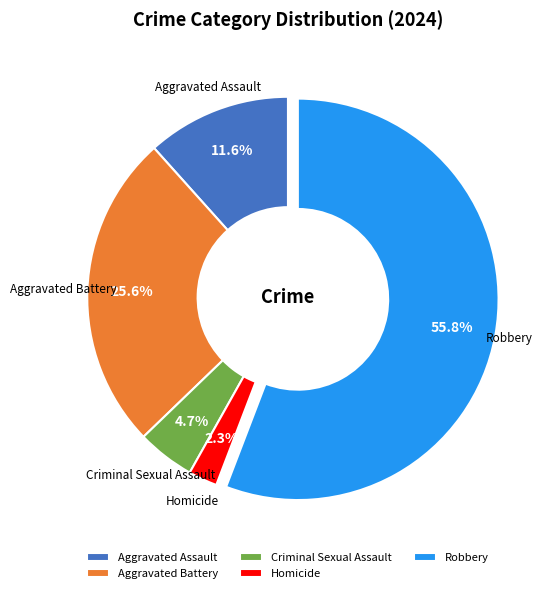

Rank the categories by value from highest to lowest.

Robbery, Aggravated Battery, Aggravated Assault, Criminal Sexual Assault, Homicide